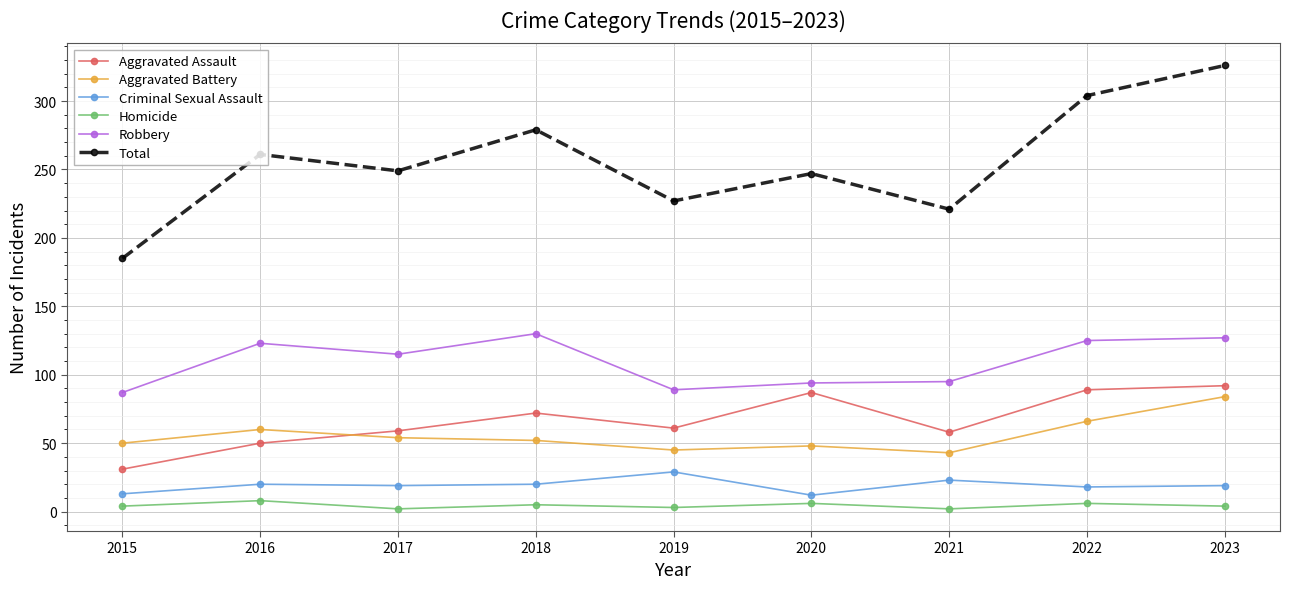

Between 2015 and 2017, which series saw the biggest shift?

Total